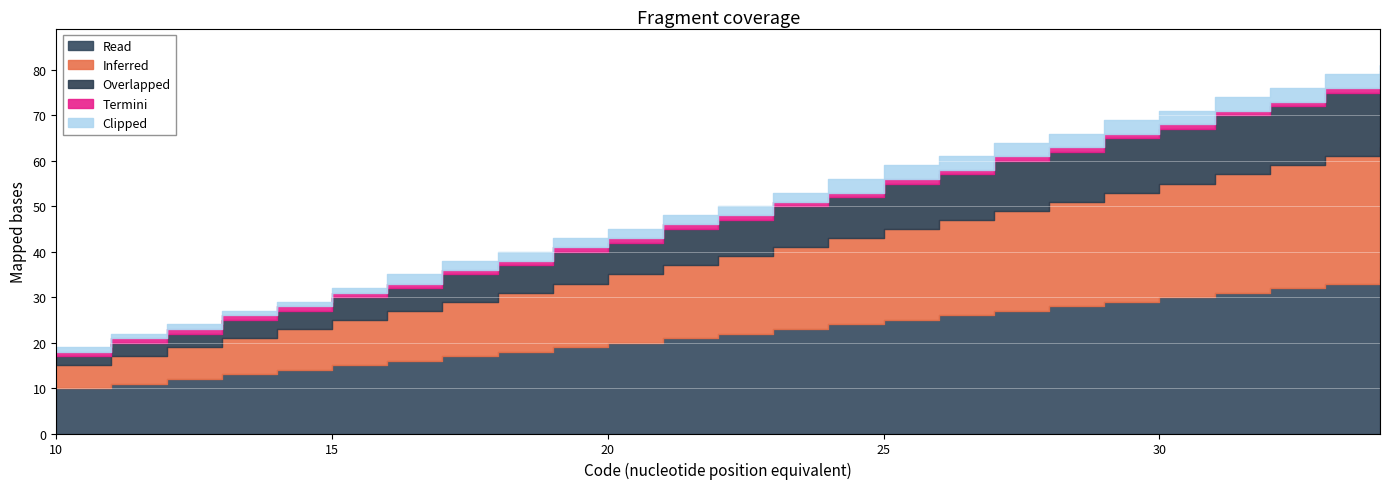

How many categories are shown in the chart?

25